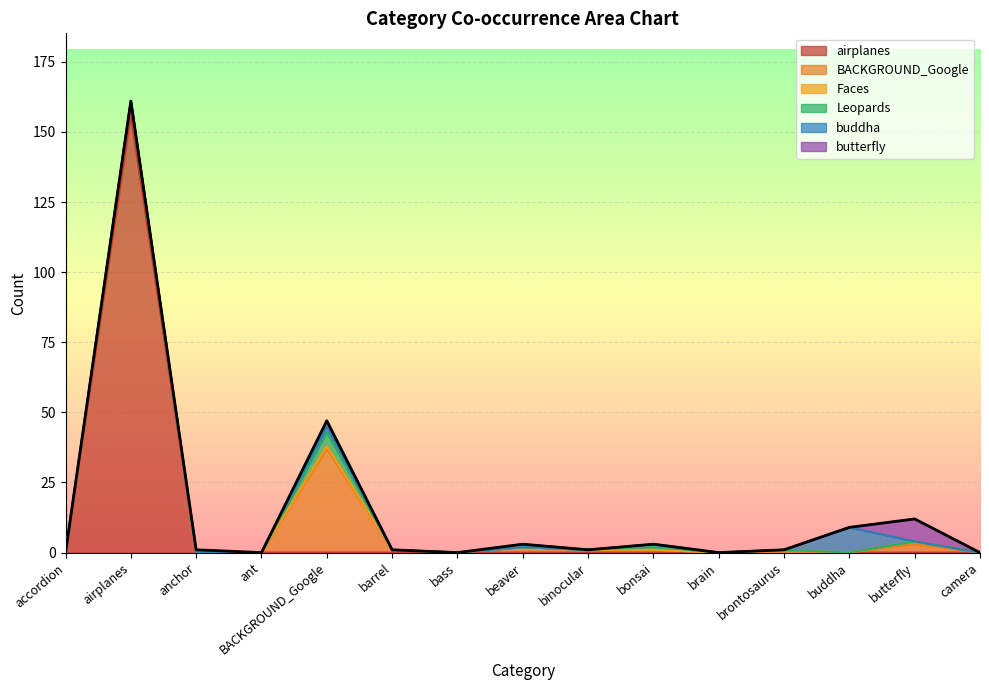

Which series has the largest total across all categories?

airplanes